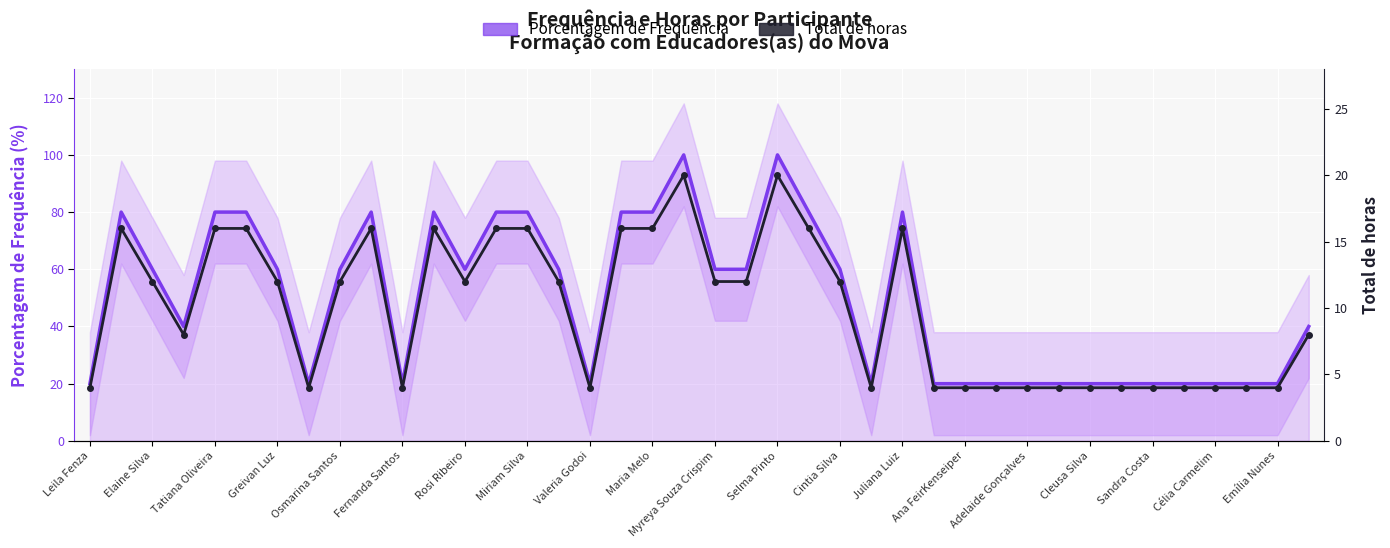

What is the label of the 37th point from the right?

Greivan Luz